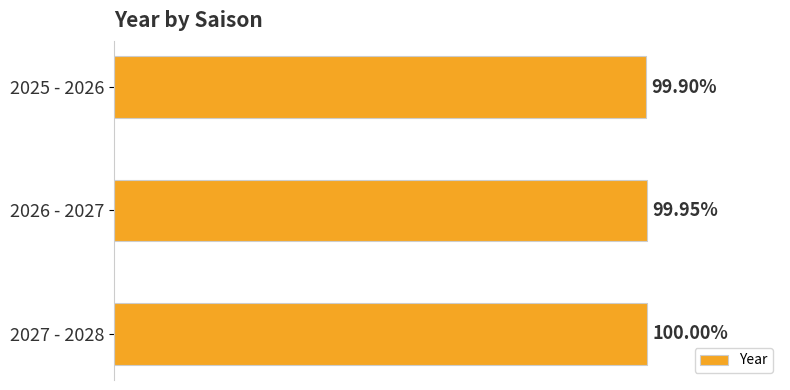

Are the bars horizontal?

Yes